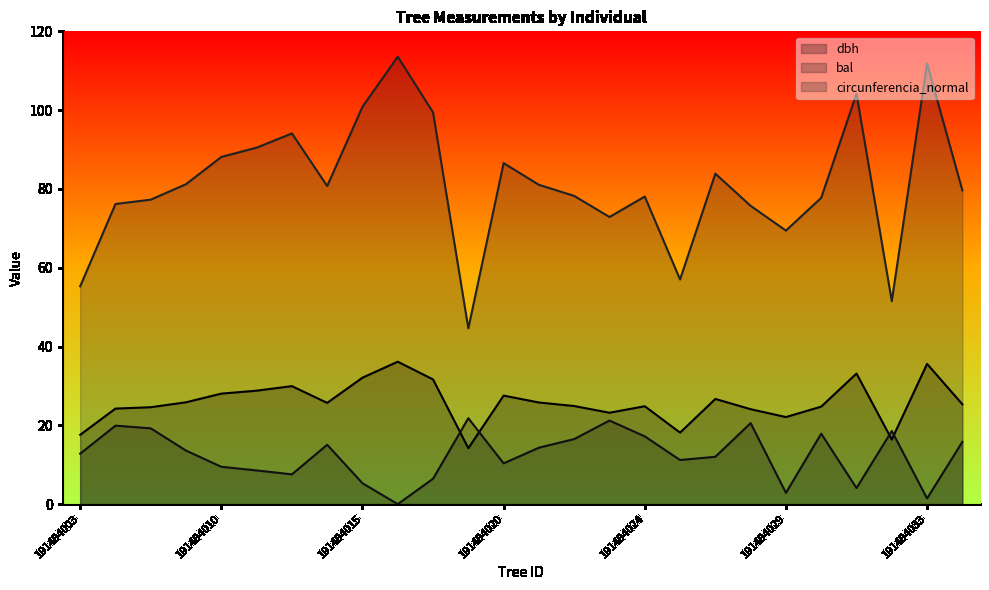

What is the spread (max minus min) of values at 191494009?

67.6